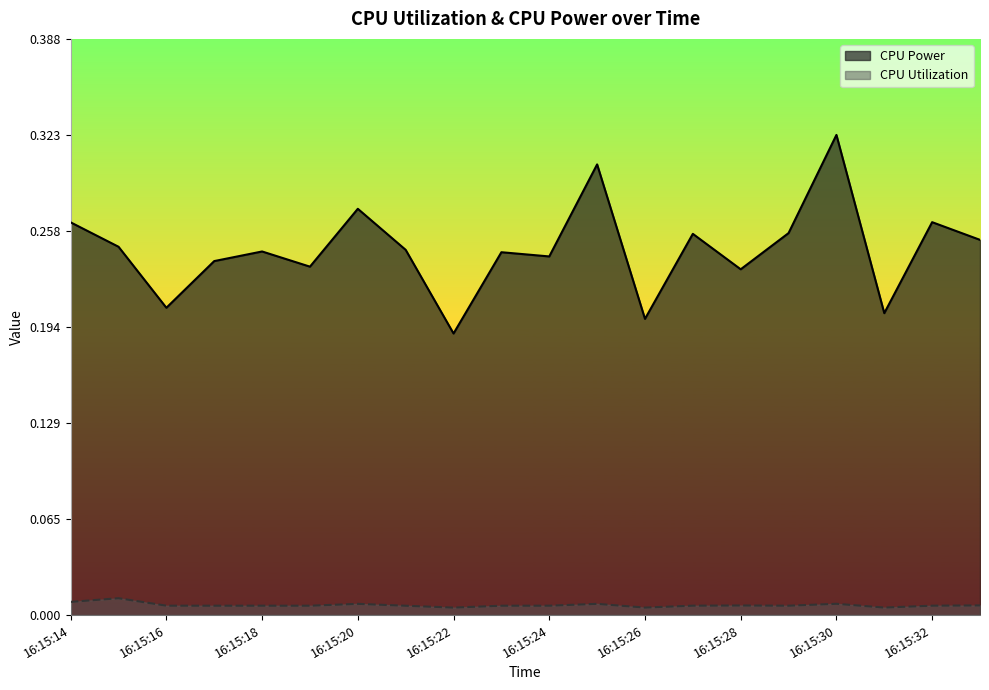

At how many categories does at least one series exceed 0?

20